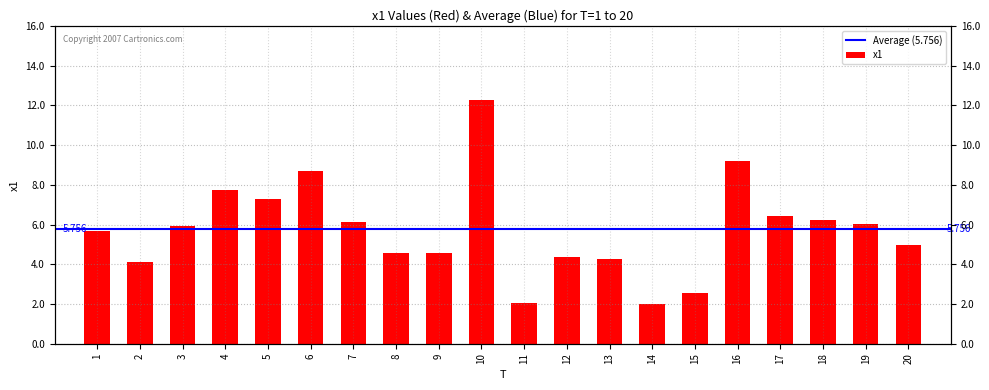

Reading right to left, what are all the values shown in this chart?

20=5.0	19=6.0	18=6.3	17=6.4	16=9.2	15=2.6	14=2.0	13=4.3	12=4.4	11=2.1	10=12.2	9=4.6	8=4.6	7=6.1	6=8.7	5=7.3	4=7.7	3=5.9	2=4.1	1=5.6